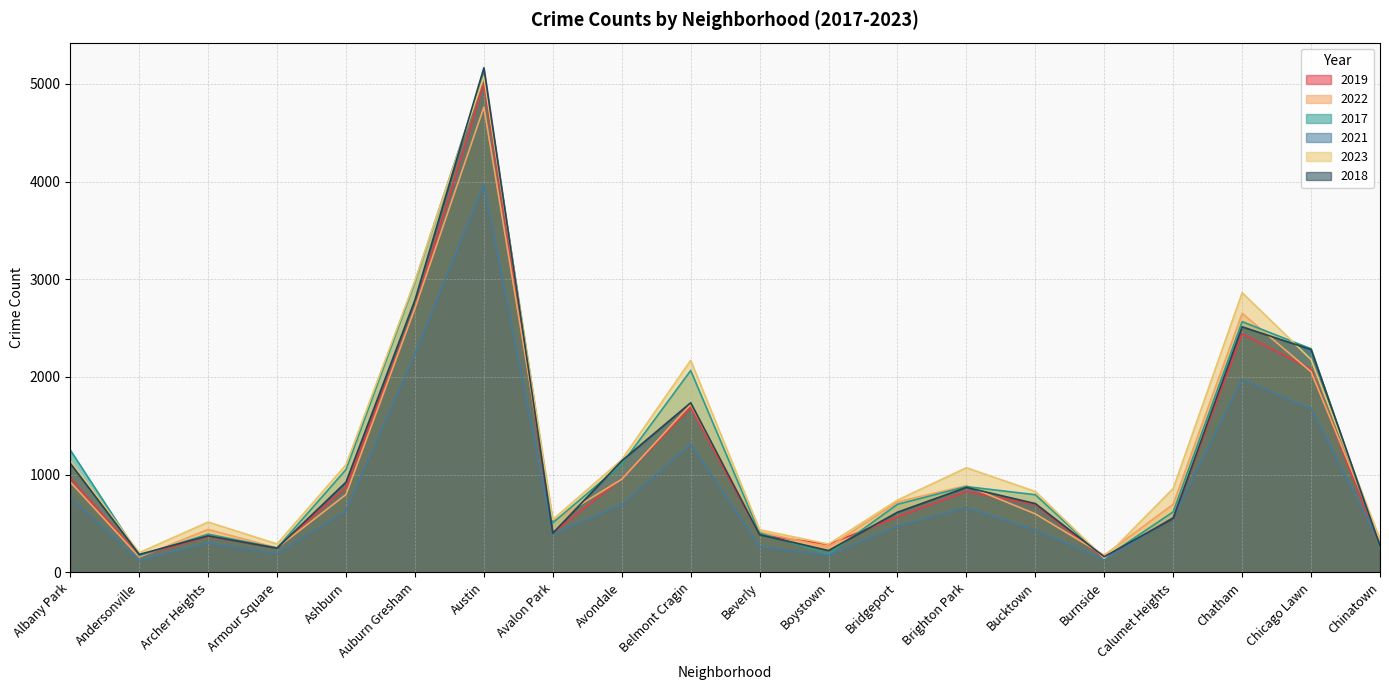

True or false: 2022 has a value of 101 at Archer Heights.

False